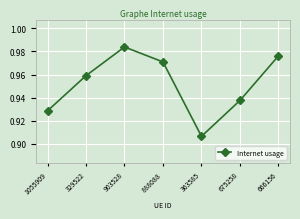

List the labels in order of value, largest first.

903528, 666156, 888088, 329522, 675258, 1055909, 363585